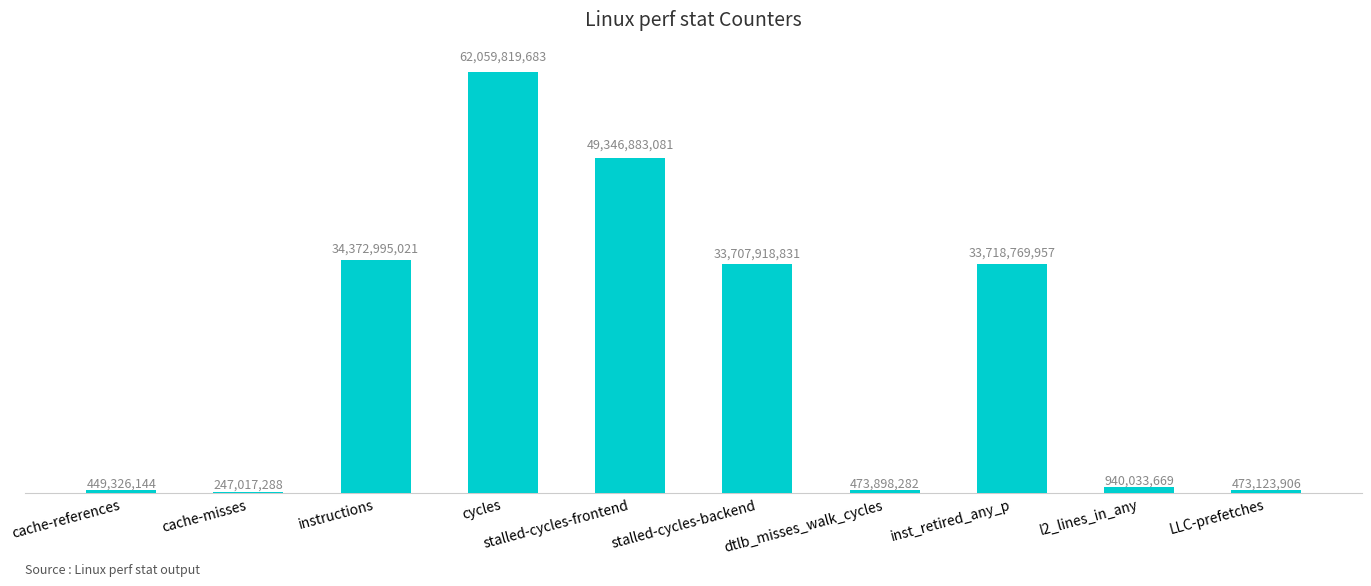

Reading left to right, transcribe all the data shown in this chart.

449326144	247017288	34372995021	62059819683	49346883081	33707918831	473898282	33718769957	940033669	473123906